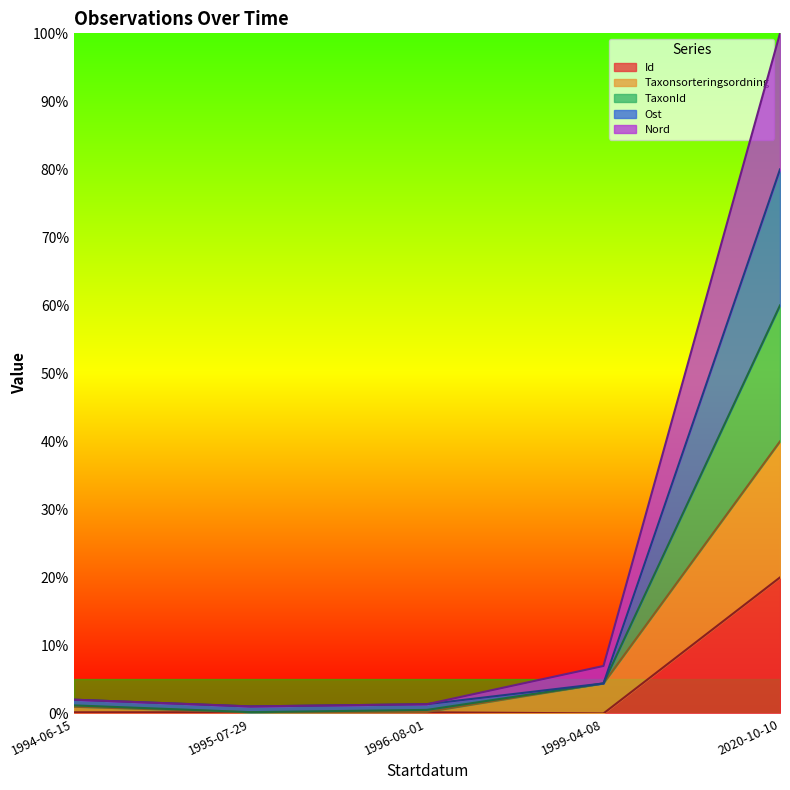

What are all the series names shown in the legend?

Id, Taxonsorteringsordning, TaxonId, Ost, Nord